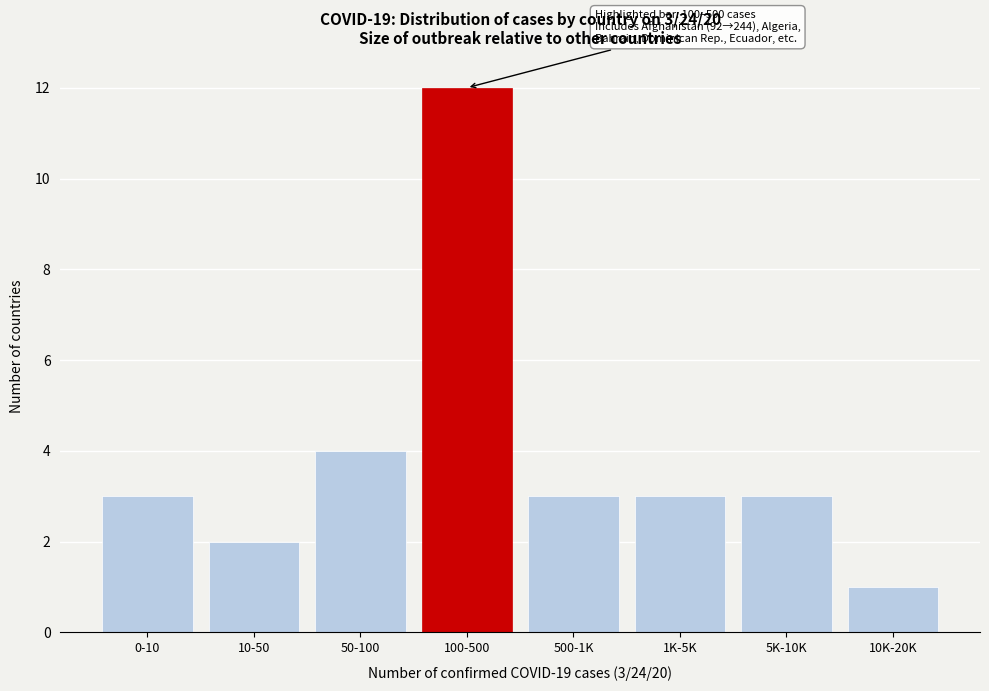

Reading left to right, list all the values displayed in this chart.

0-10=3	10-50=2	50-100=4	100-500=12	500-1K=3	1K-5K=3	5K-10K=3	10K-20K=1